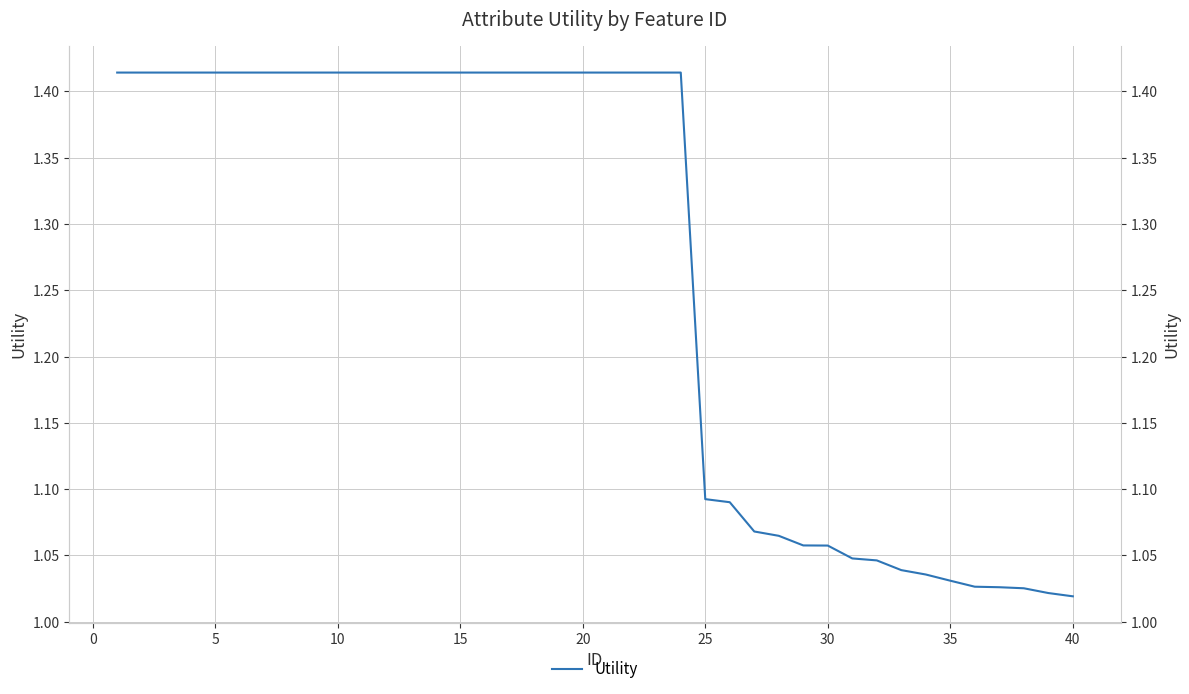

How many categories are shown in the chart?

40